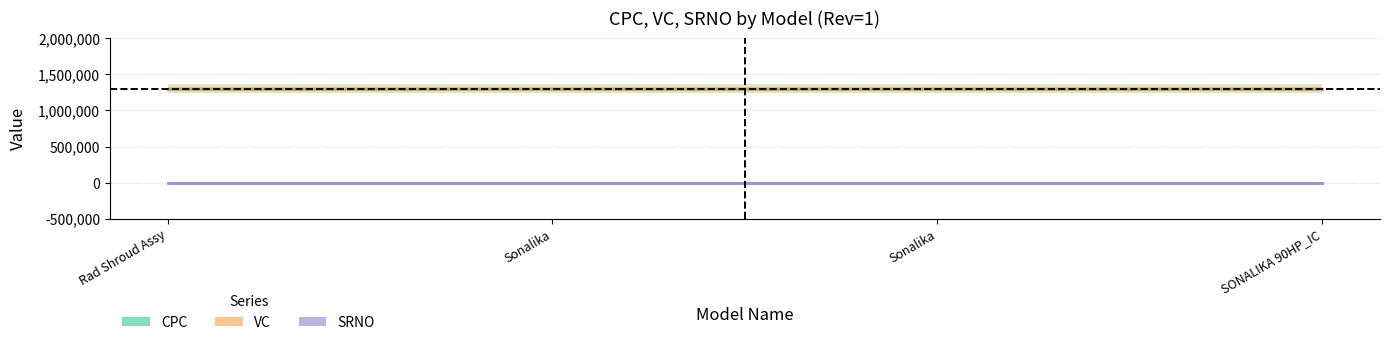

Which series has the widest spread of values?

CPC